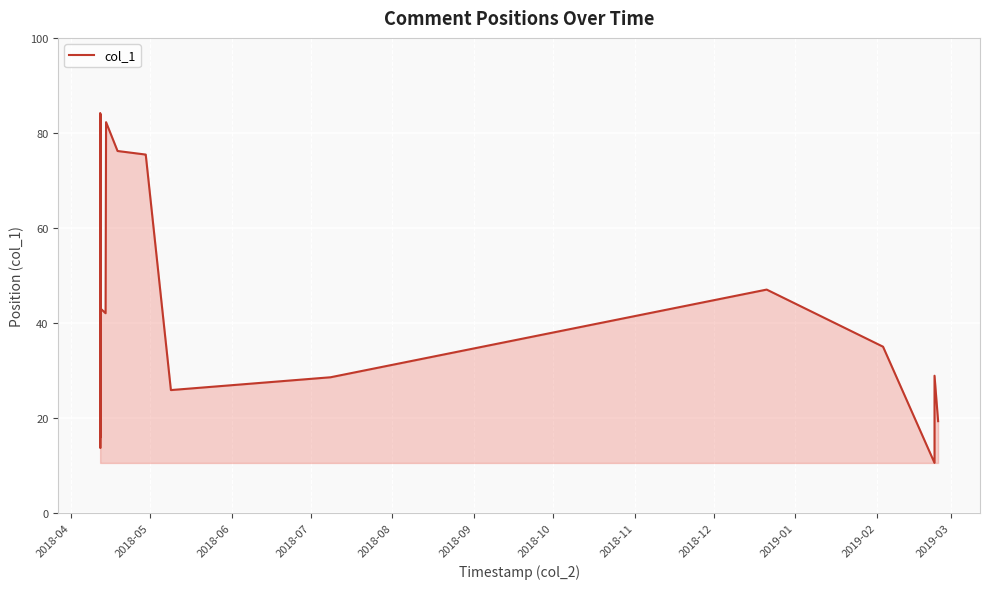

What is the minimum value shown in the chart?

10.5